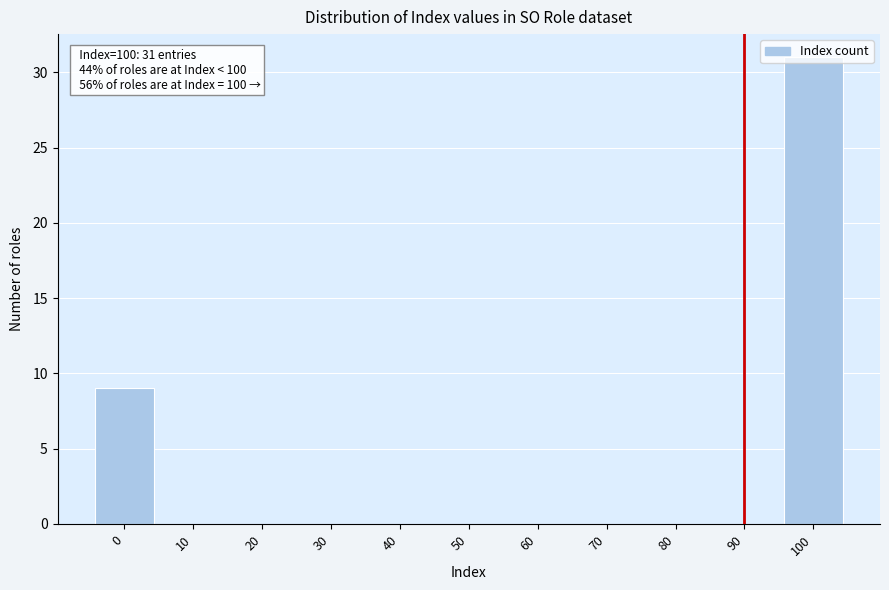

What is the sum of the values at 100 and 30?

31